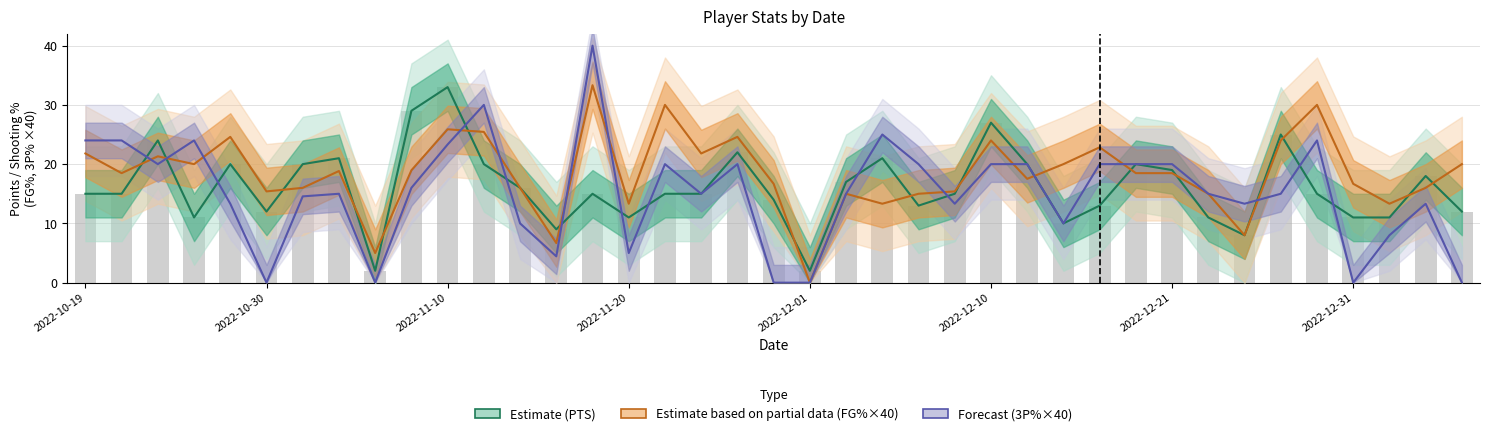

At how many categories does at least one series exceed 17?

26